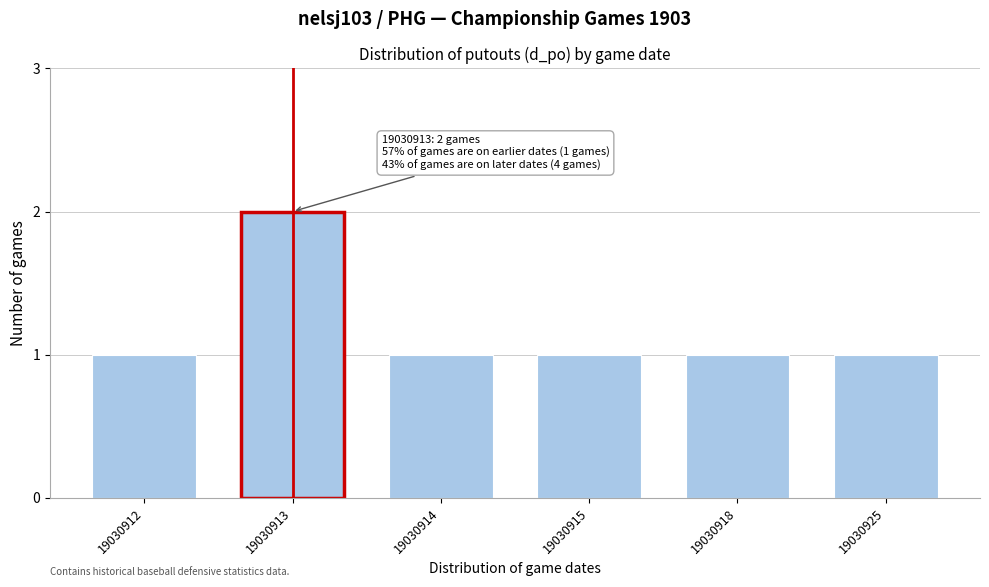

Reading left to right, transcribe all the data shown in this chart.

1	2	1	1	1	1